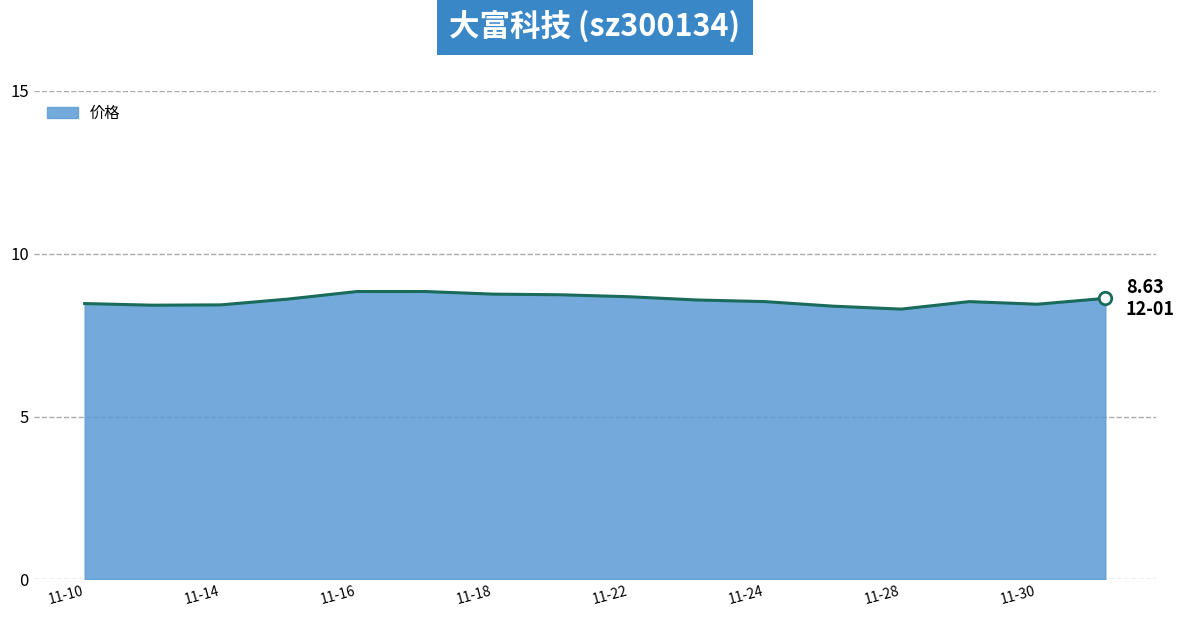

What is the maximum value shown in the chart?

8.8